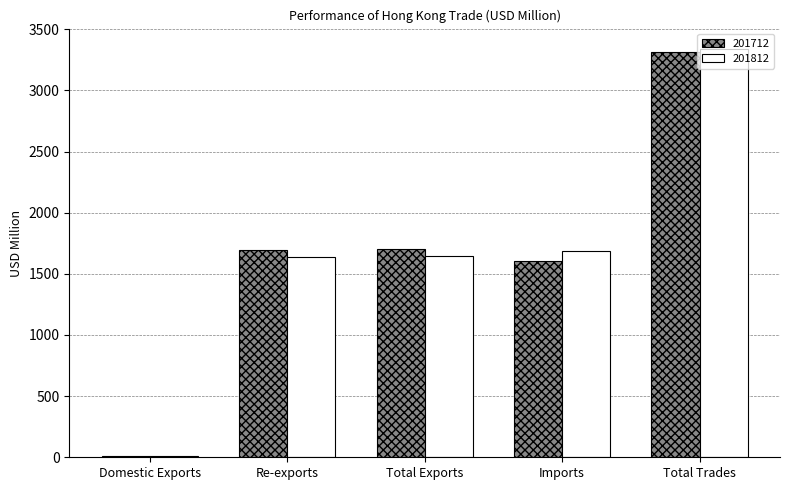

What is the sum of the 201812 values at Total Trades and Total Exports?

4986.8